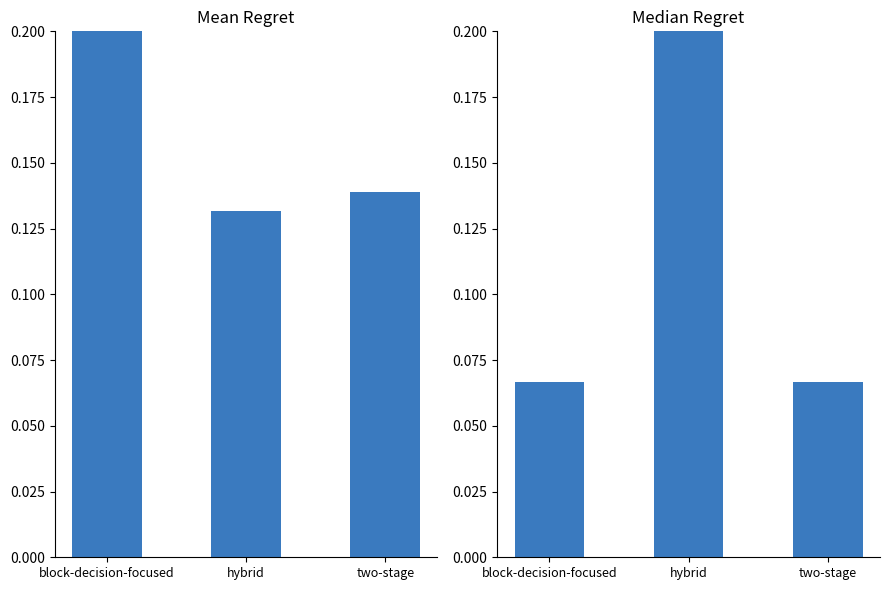

True or false: ZH has a value of 0.2 at hybrid.

True